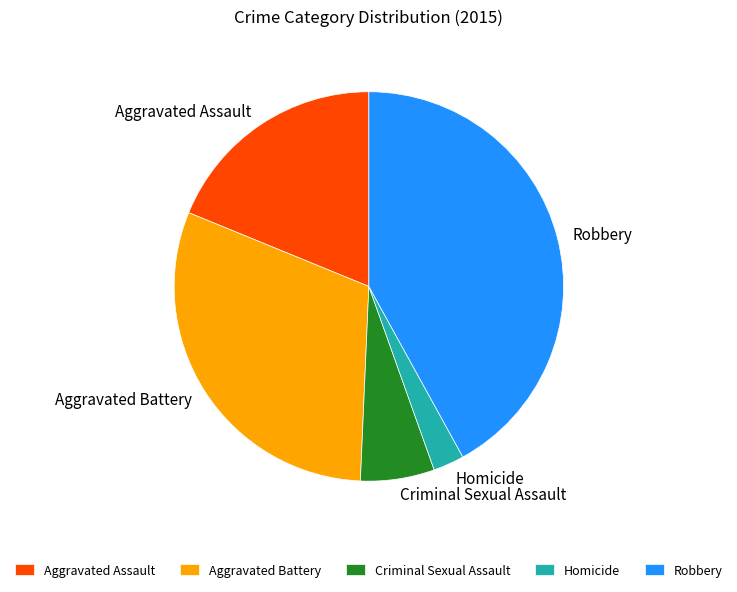

Does any single category account for the majority?

No